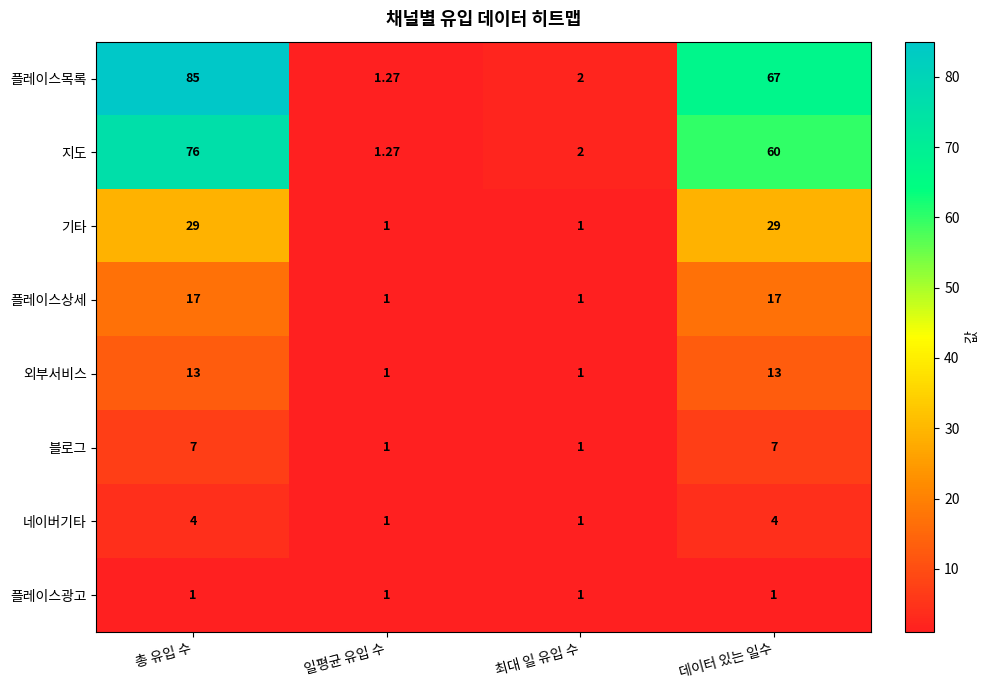

Where is 플레이스목록 nearest to the value 43?

데이터 있는 일수